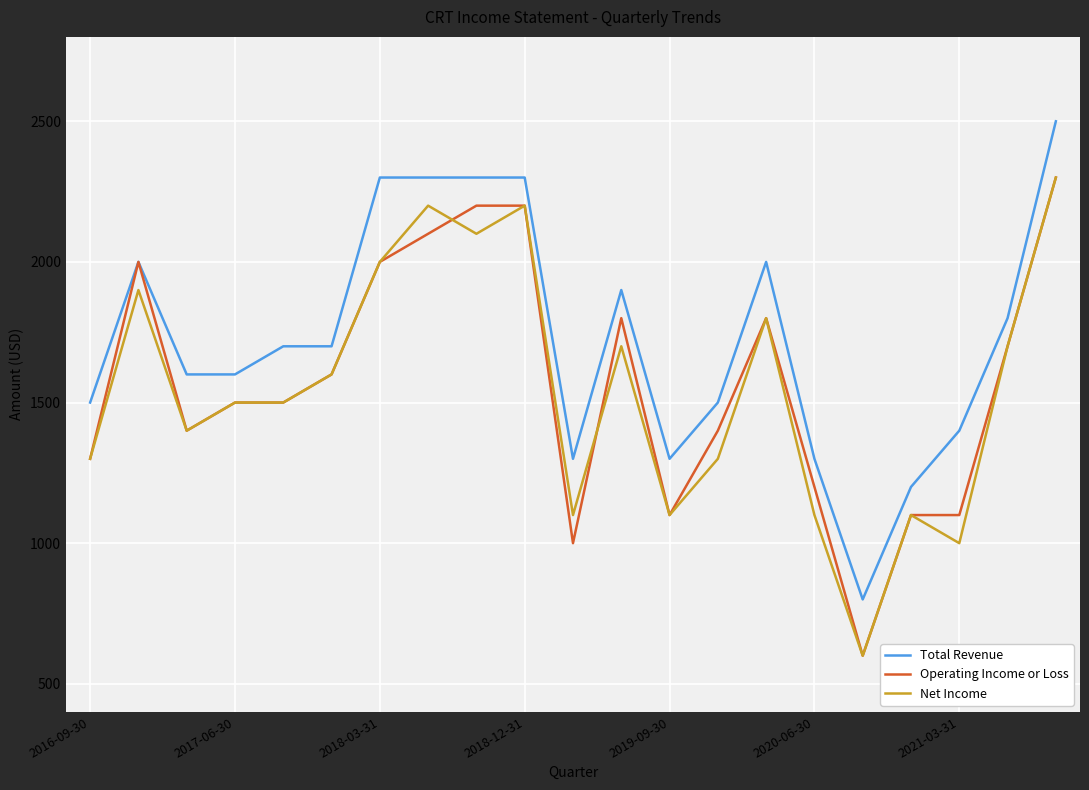

True or false: Total Revenue and Net Income intersect in this chart.

False